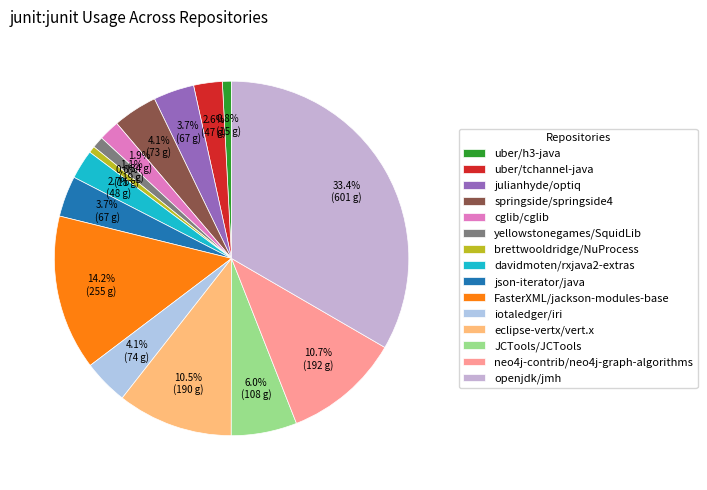

The springside/springside4 slice represents 4% of the pie. True or false?

True